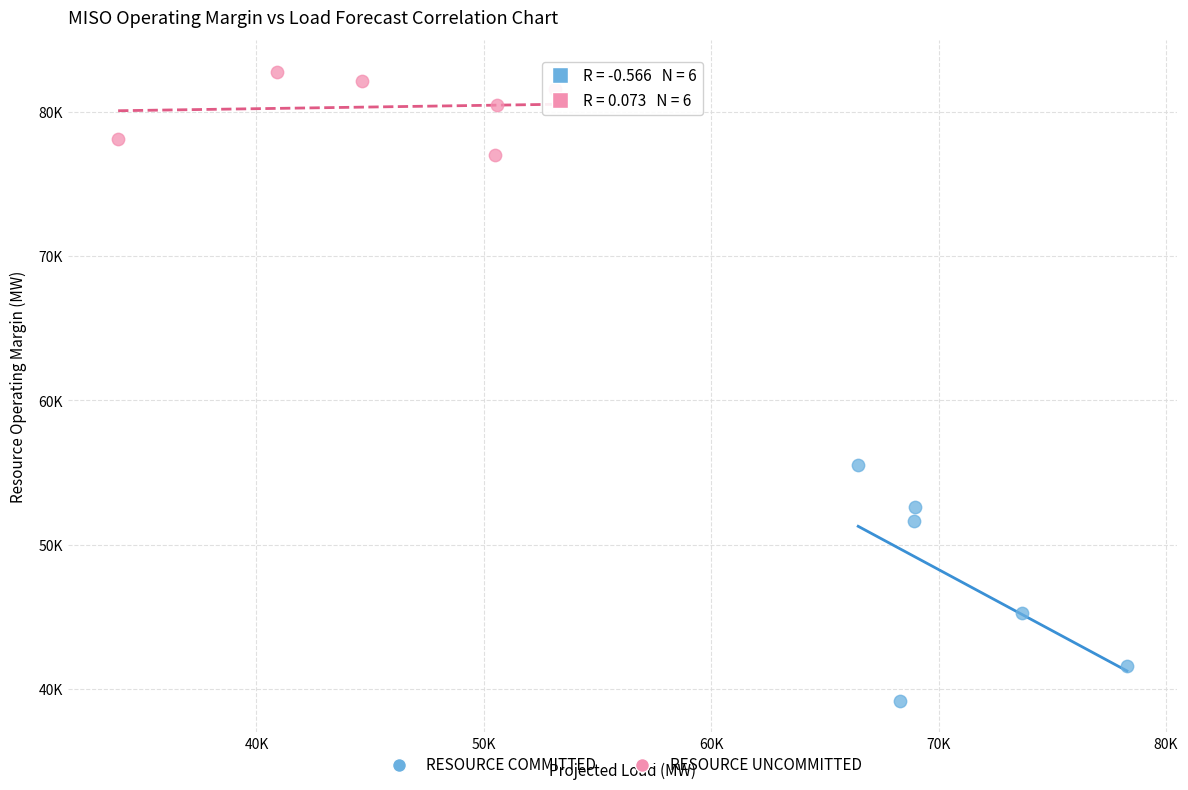

What are all the series names shown in the legend?

RESOURCE COMMITTED, RESOURCE UNCOMMITTED